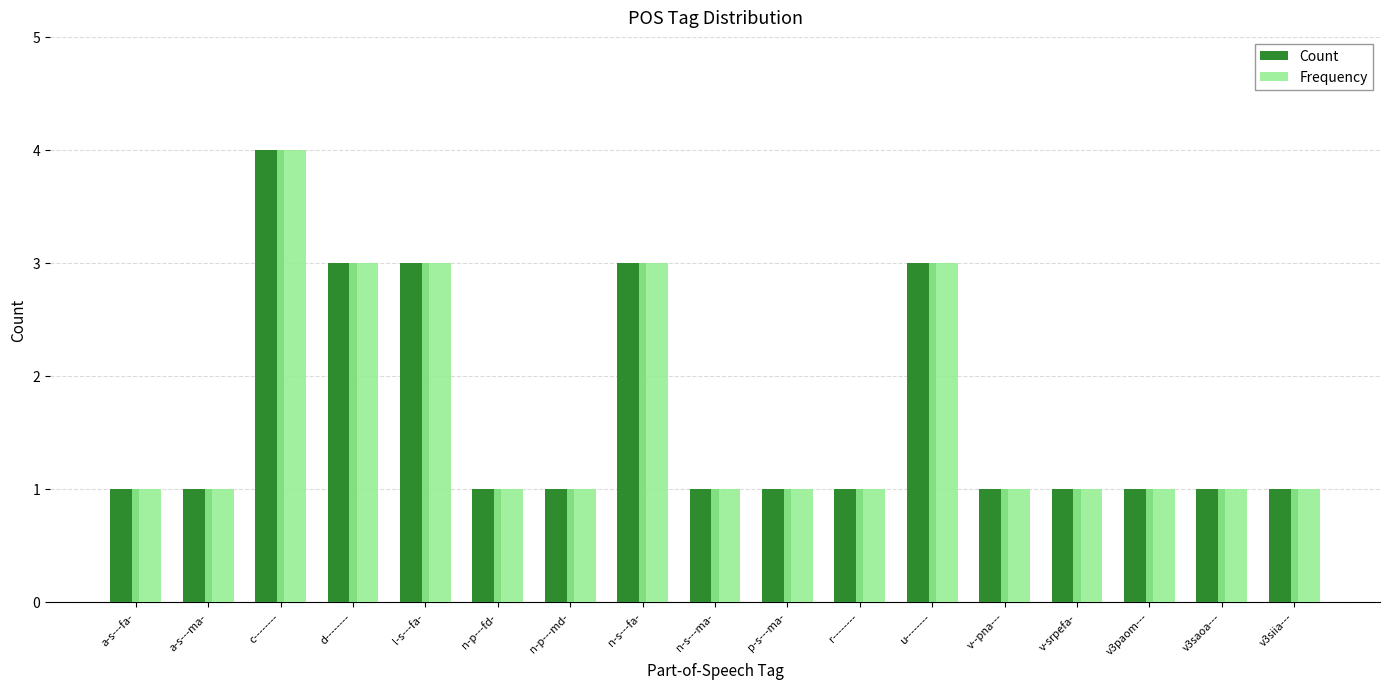

How many distinct data groups are displayed?

2